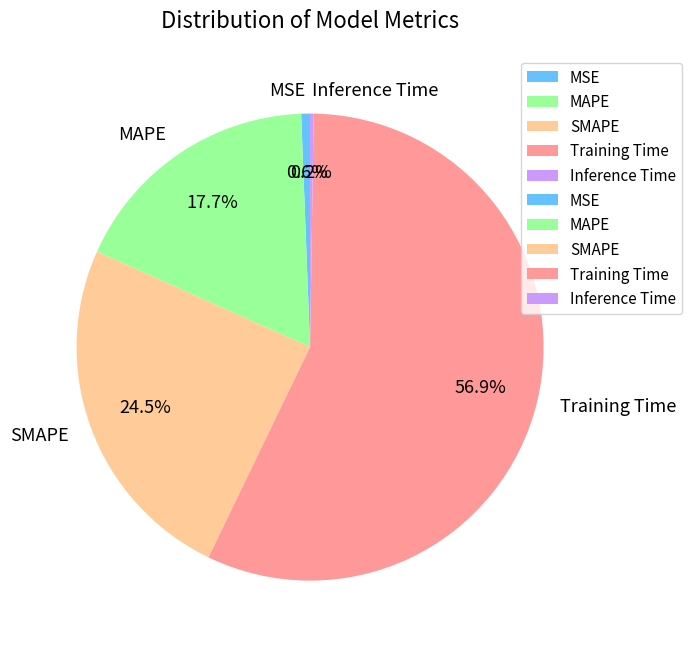

Which category has the biggest portion of the pie?

Training Time